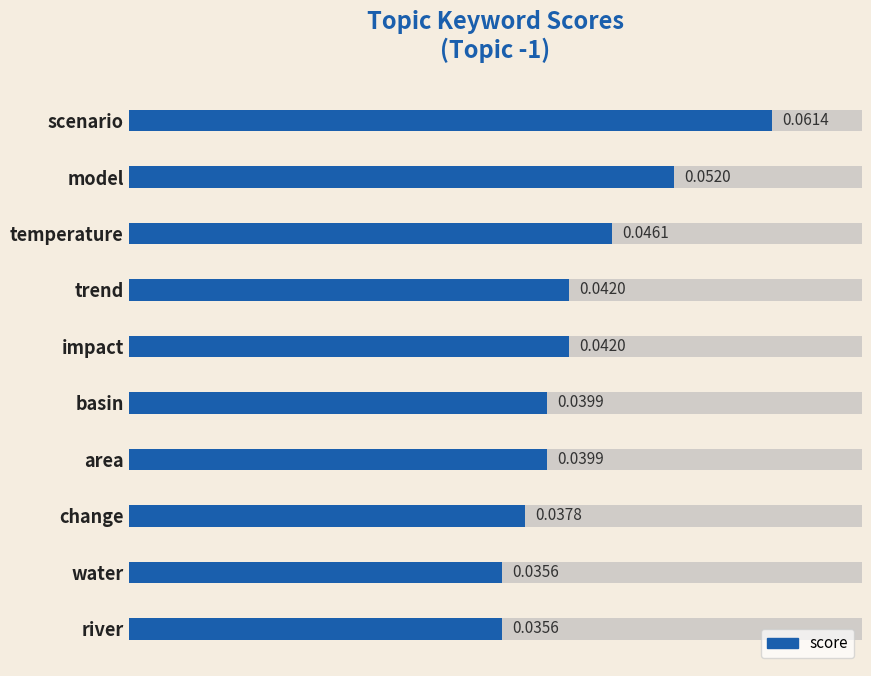

What is the sum of the values at trend and model?

0.1